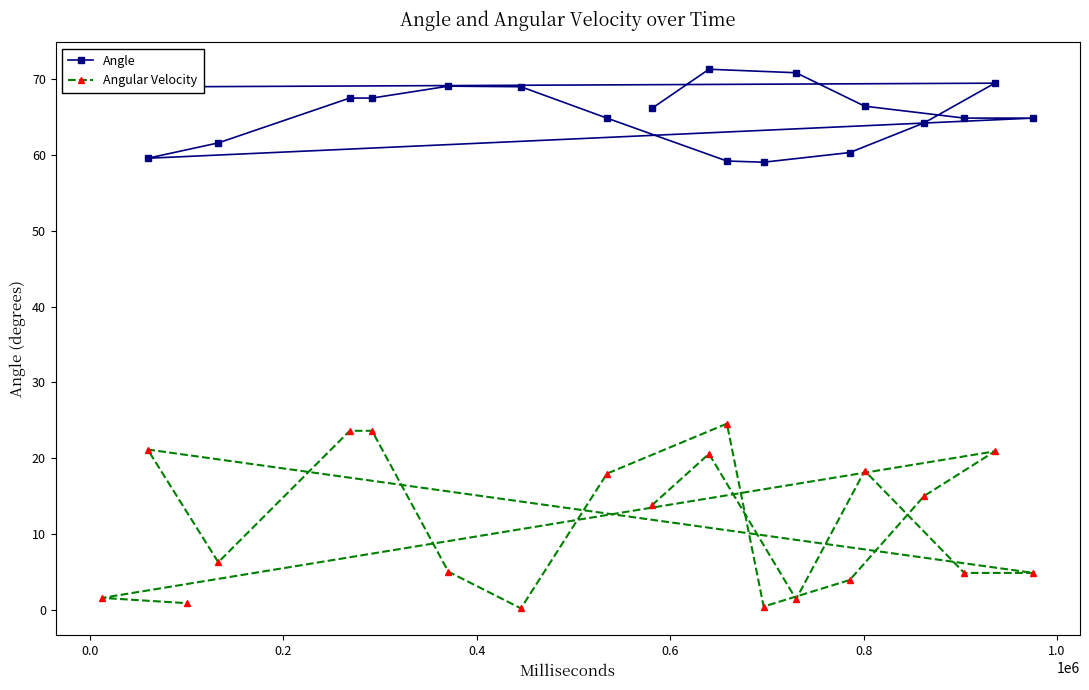

What is the sum of all Angle values?

1313.2